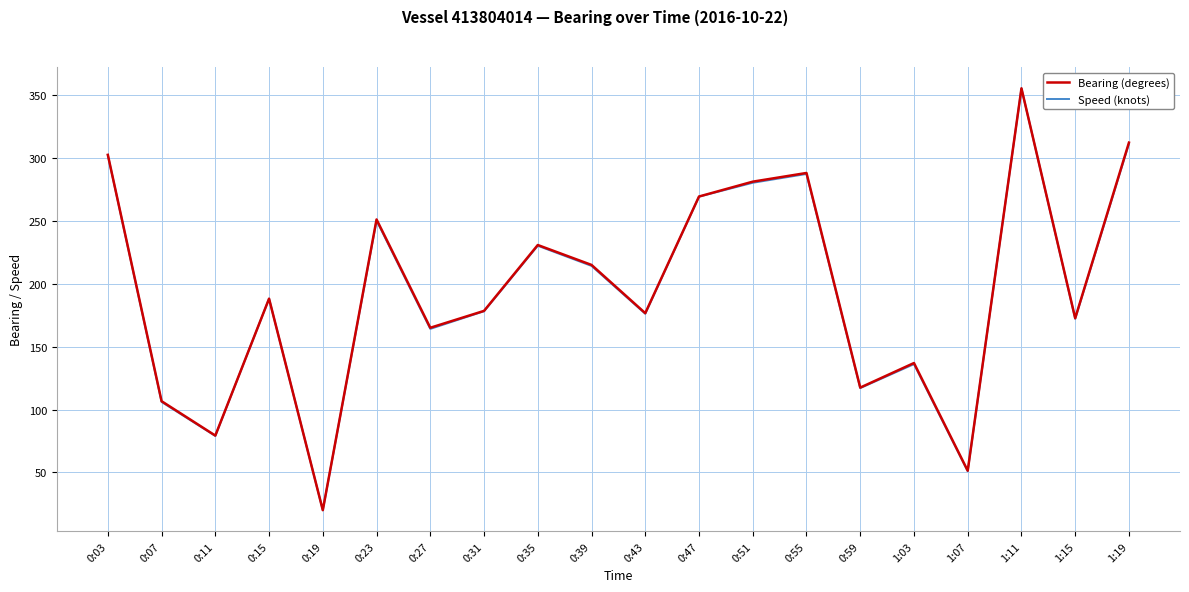

What is the maximum value for Bearing (degrees)?

355.0